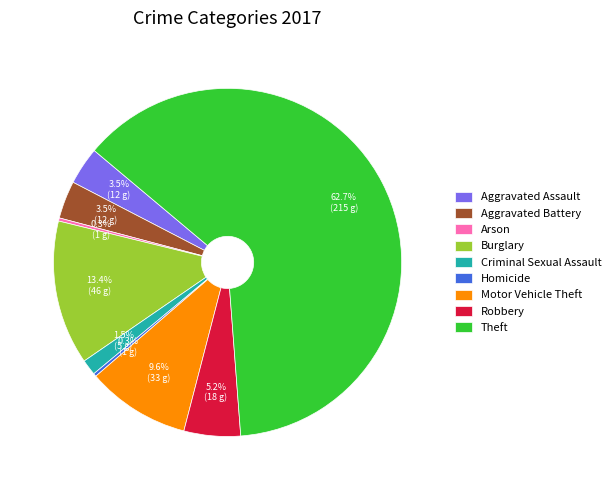

Which slice is the largest?

Theft